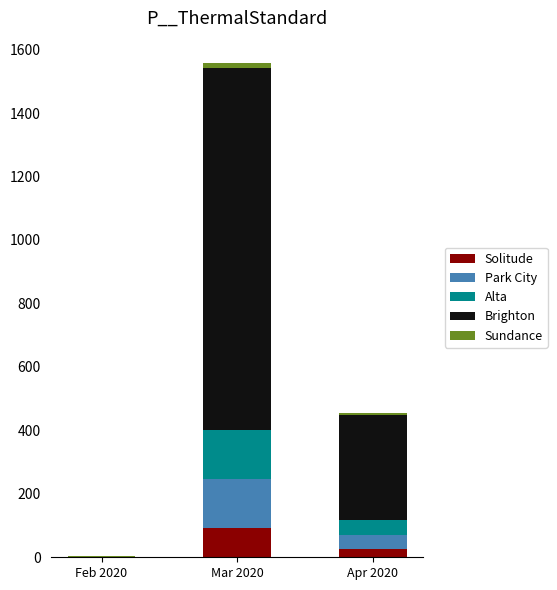

What is the sum of all Solitude values?

119.5